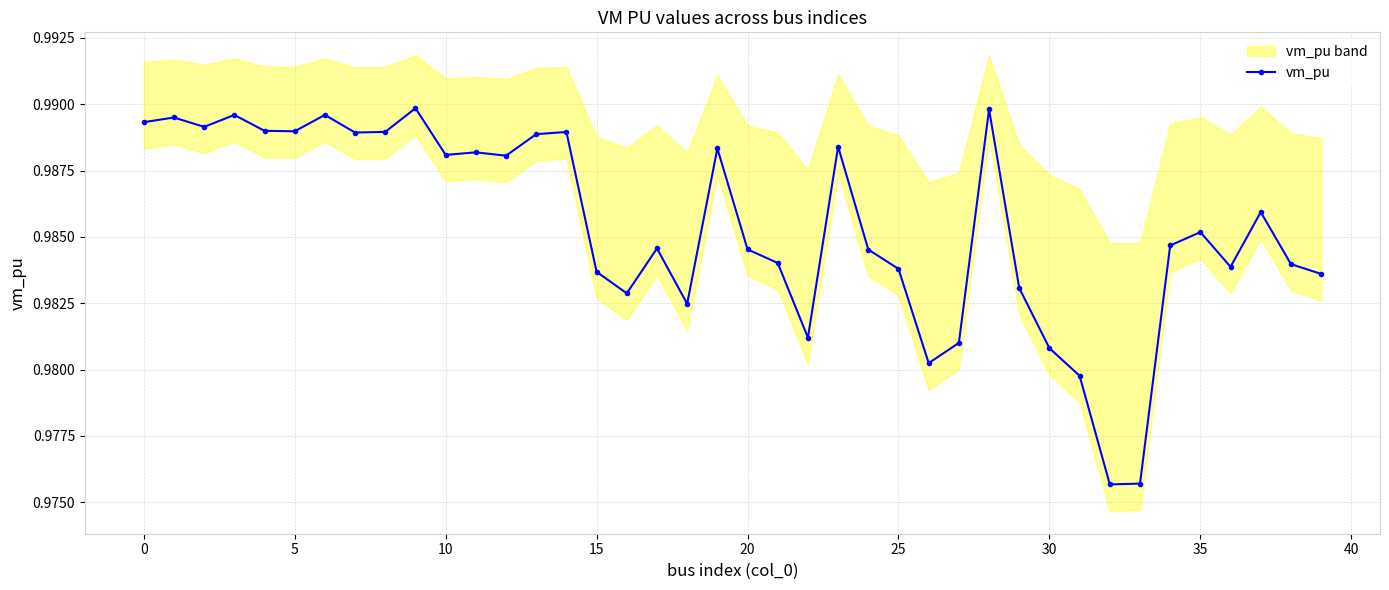

How many vm_pu values are between 0 and 1?

40